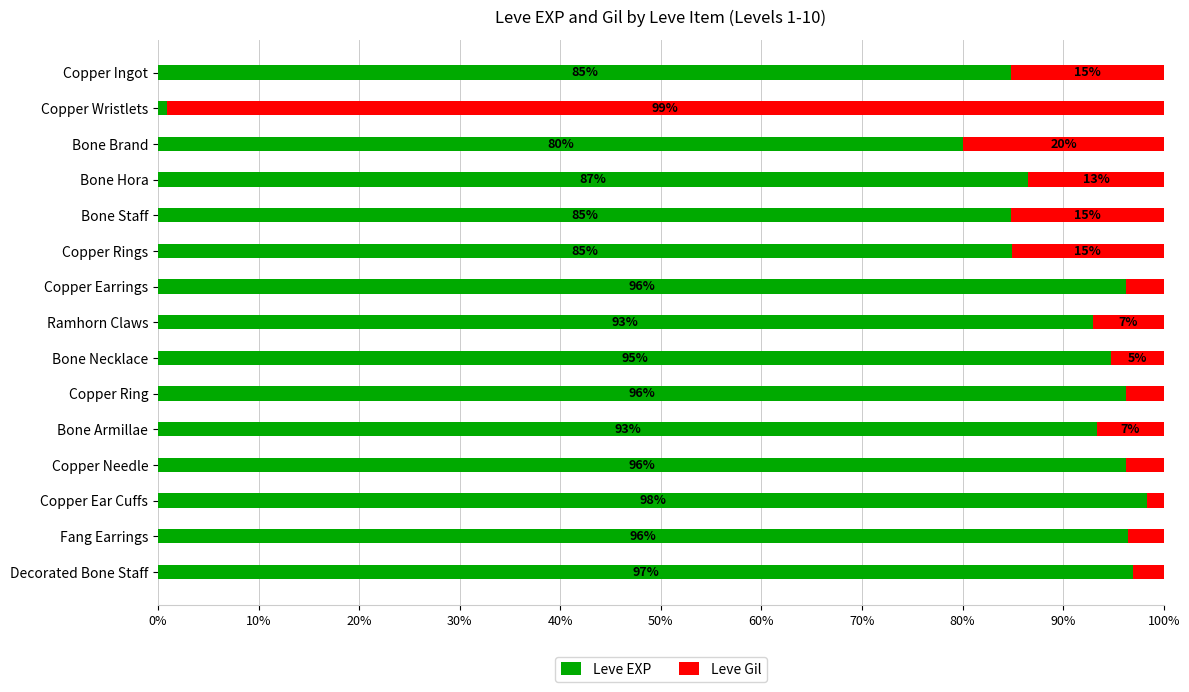

What is the maximum value for Leve EXP?

98.3